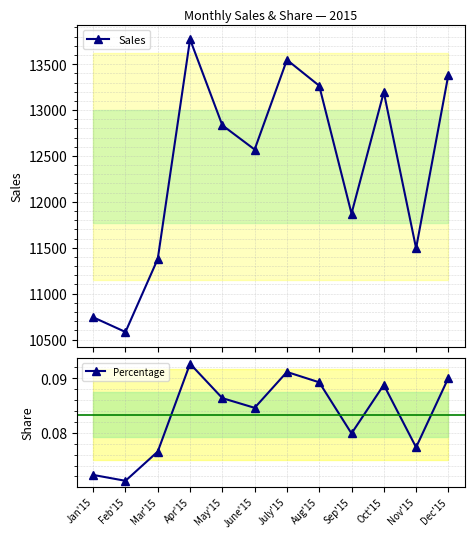

What is the total value across all series at Dec'15?

13385.1